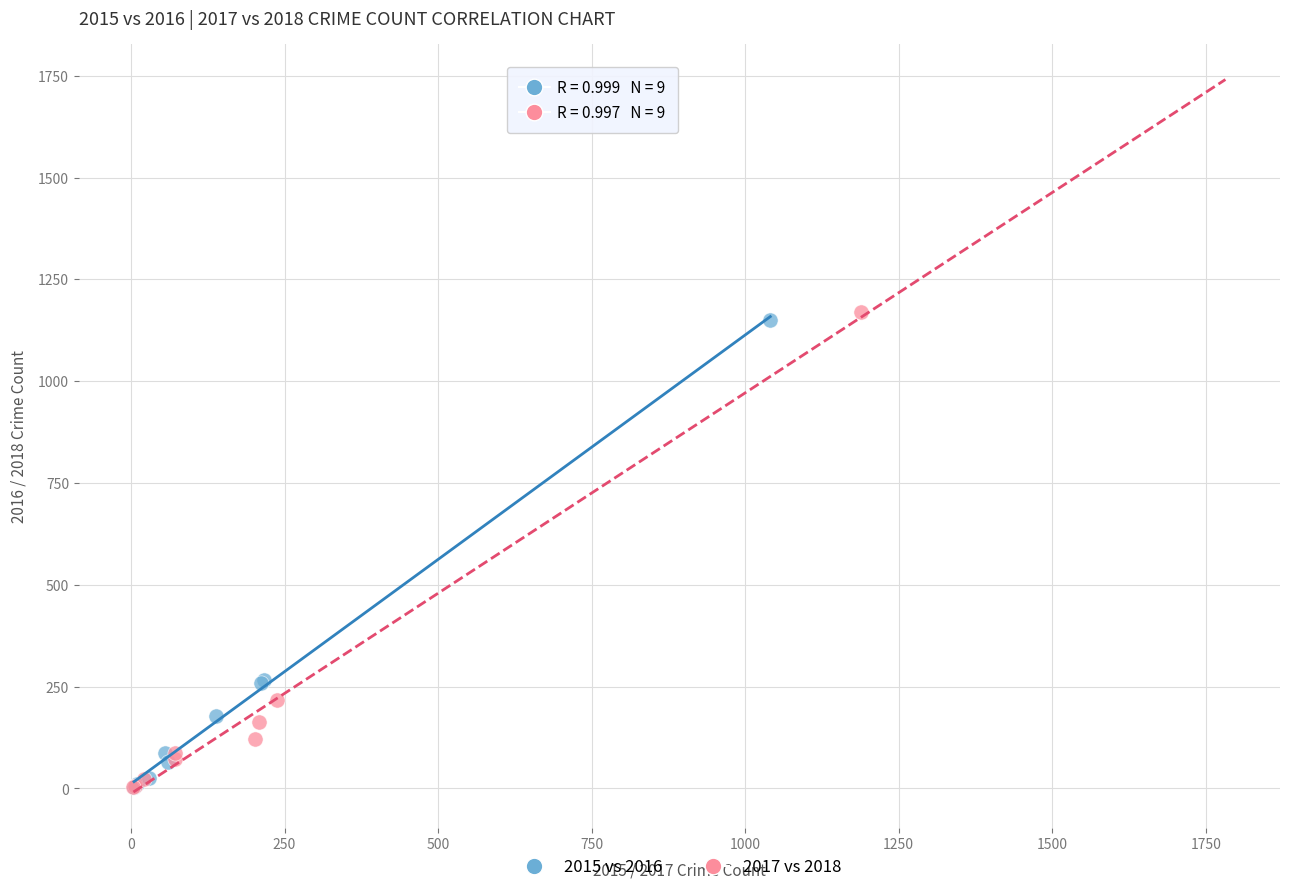

Which series has the widest spread of Y values?

2017 vs 2018